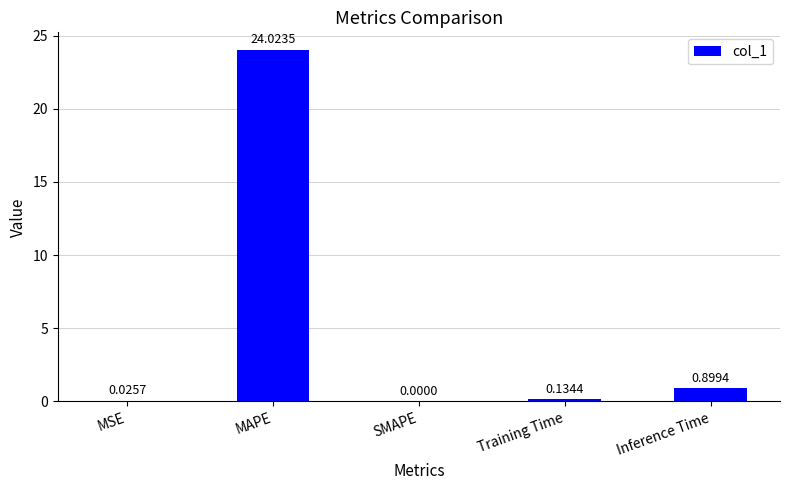

At which label is the value closest to 12?

Inference Time